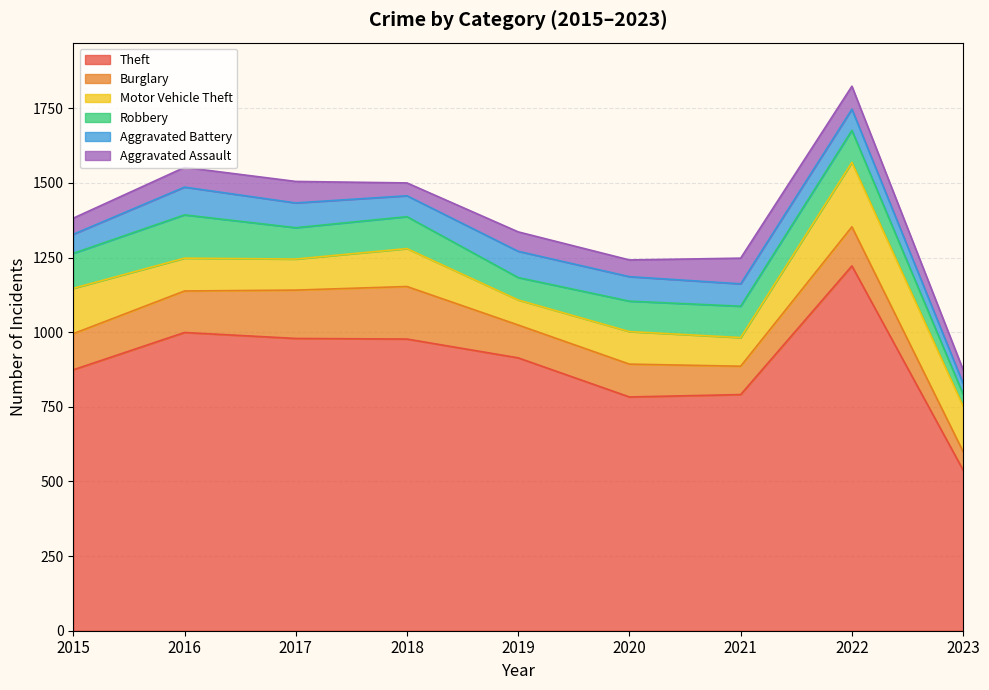

Which series has the largest range (max minus min)?

Theft